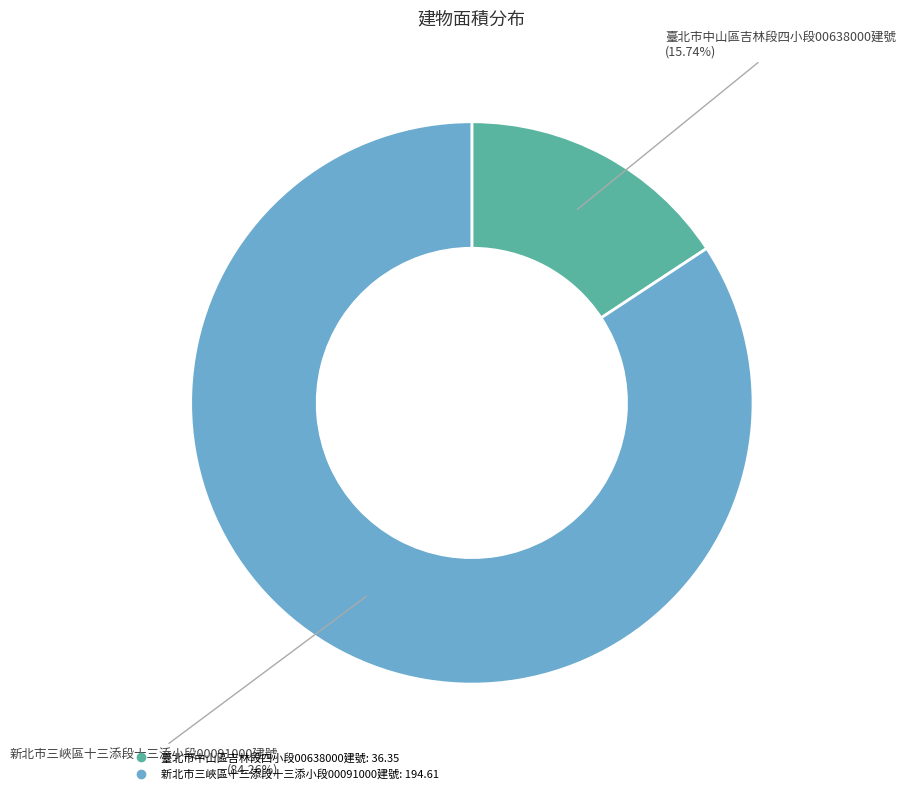

To the nearest percent, what is the difference between the 臺北市中山區吉林段四小段00638000建號 and 新北市三峽區十三添段十三添小段00091000建號 slice percentages?

69%